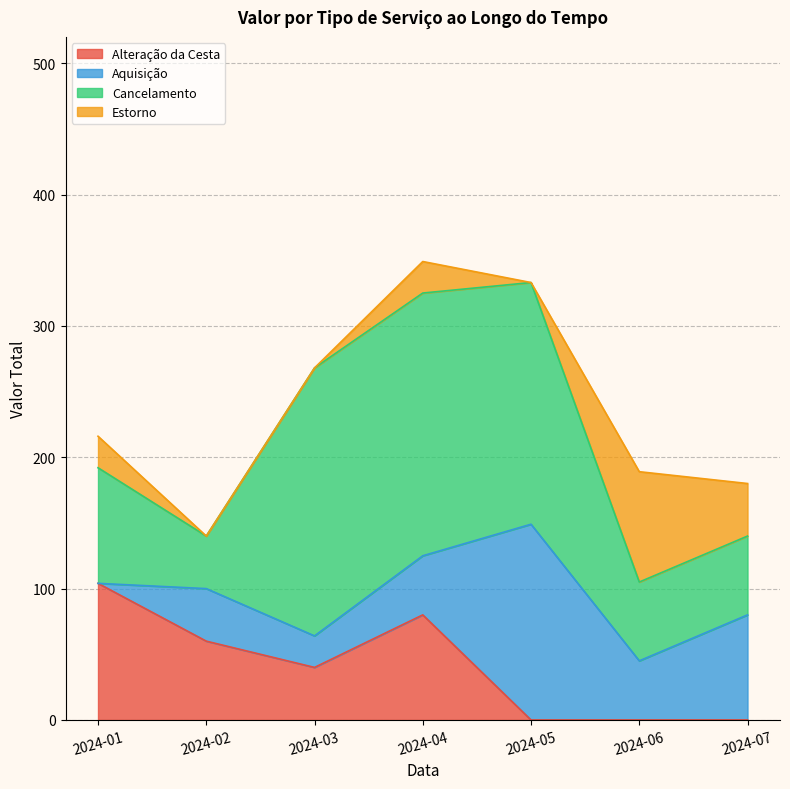

What is the average value of the Estorno series?

25